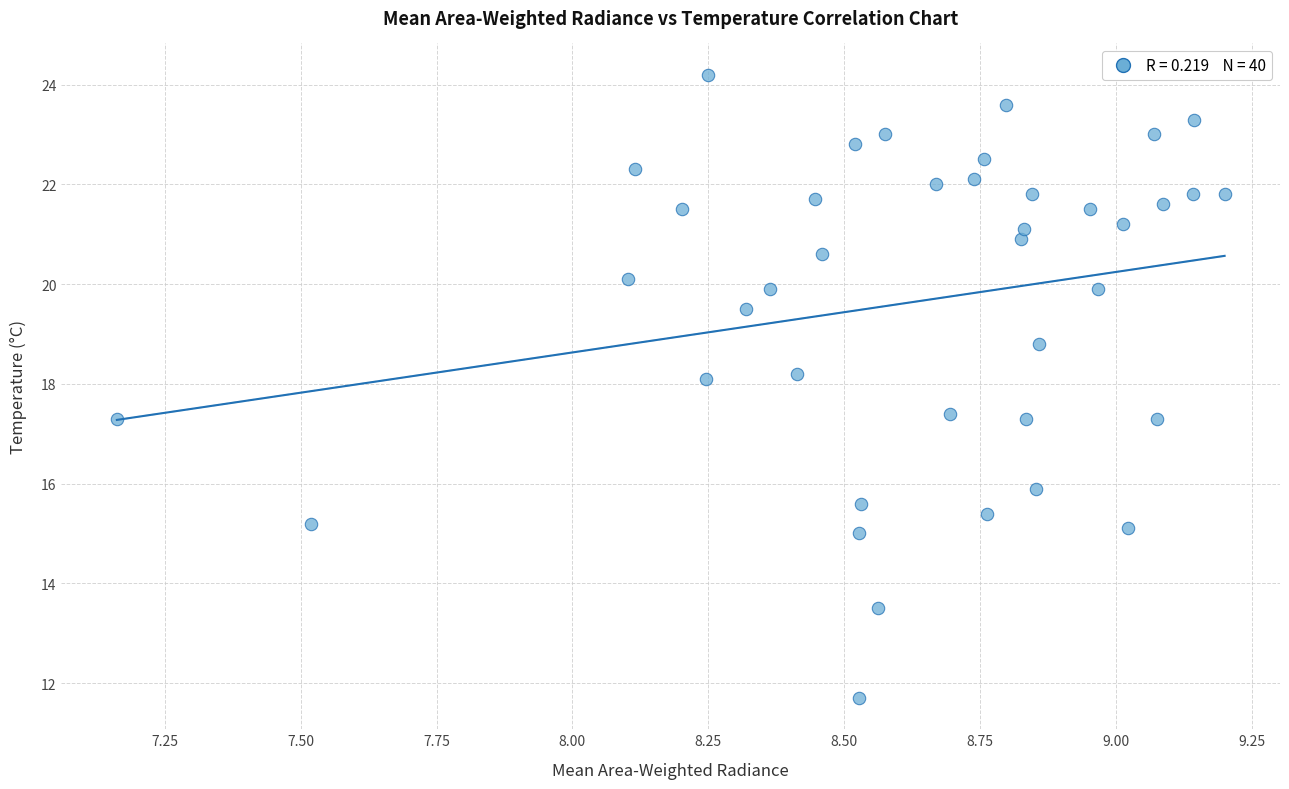

What is the range of X values (max minus min)?

2.0